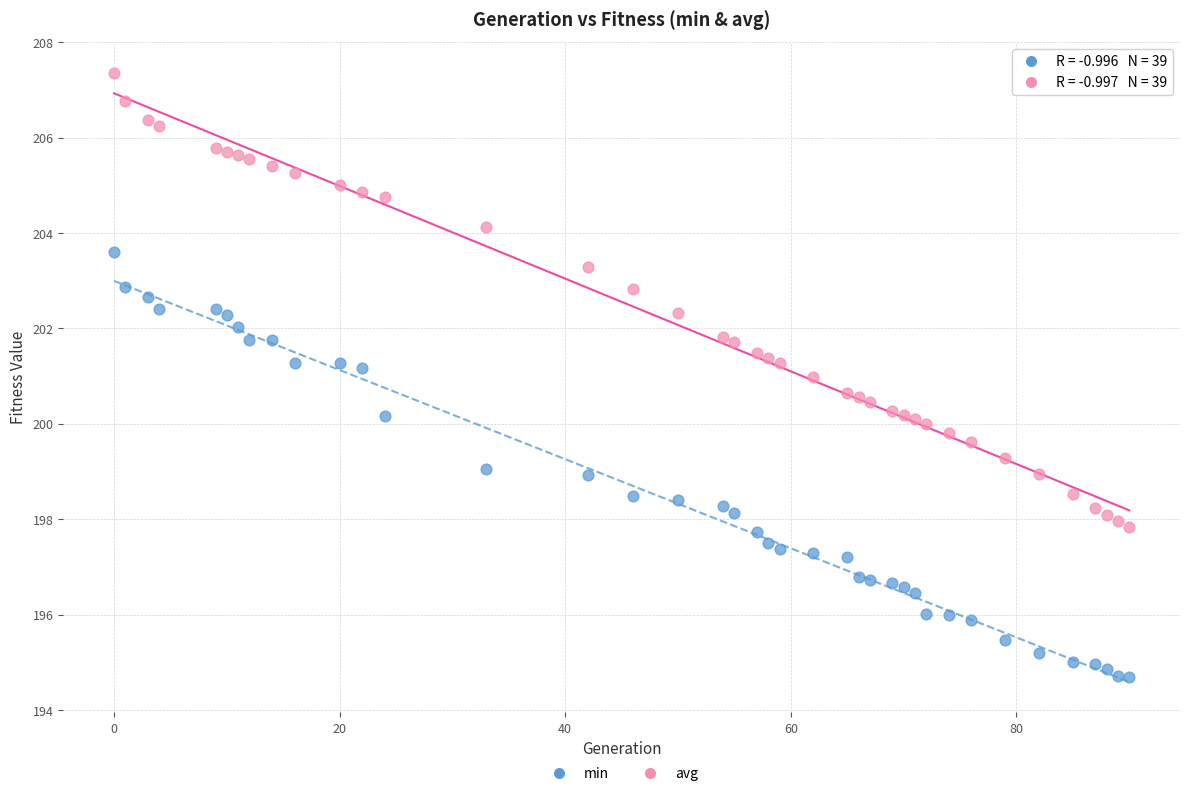

Which series contains the highest Y value?

avg